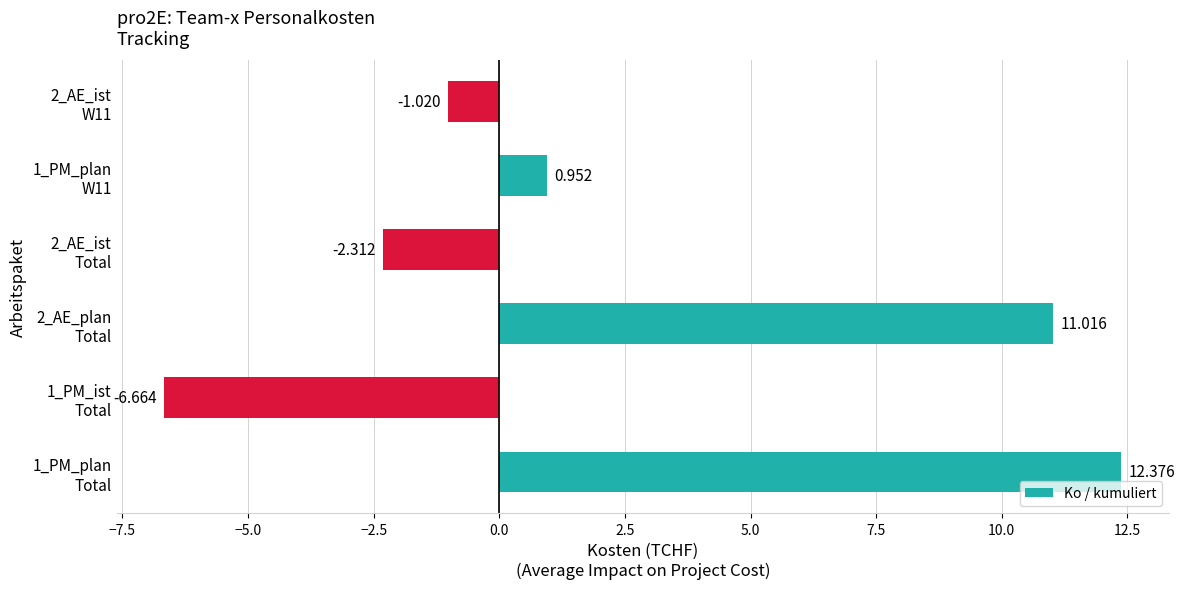

Which category has the highest value across all series?

1_PM_plan
Total